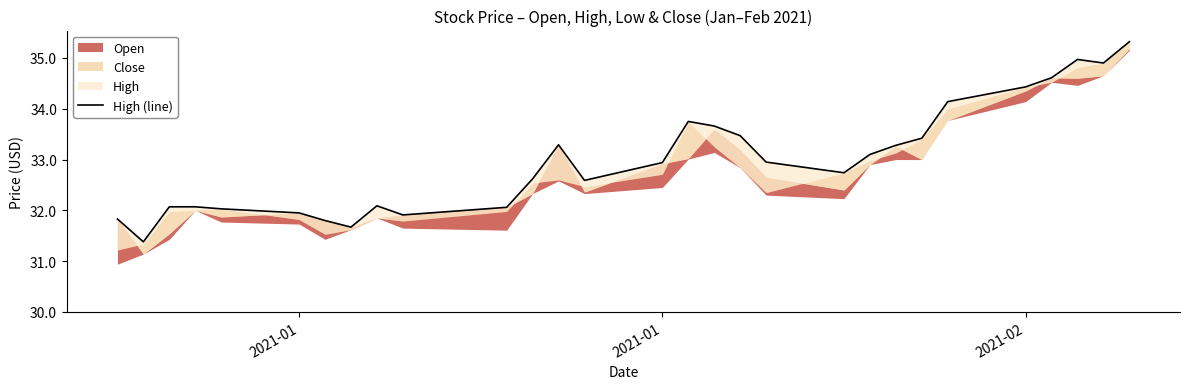

True or false: there are more than 2 points higher than both neighbors.

True